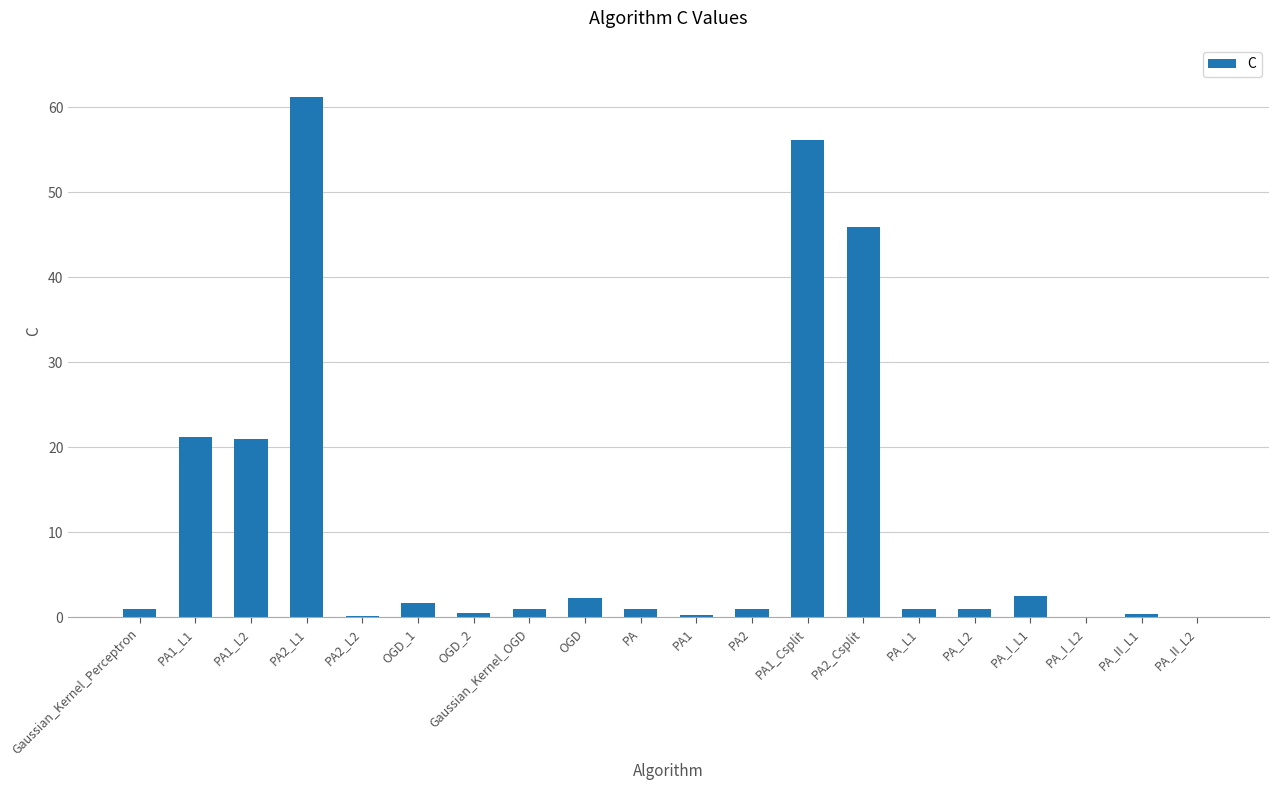

Which category has the highest value across all series?

PA2_L1